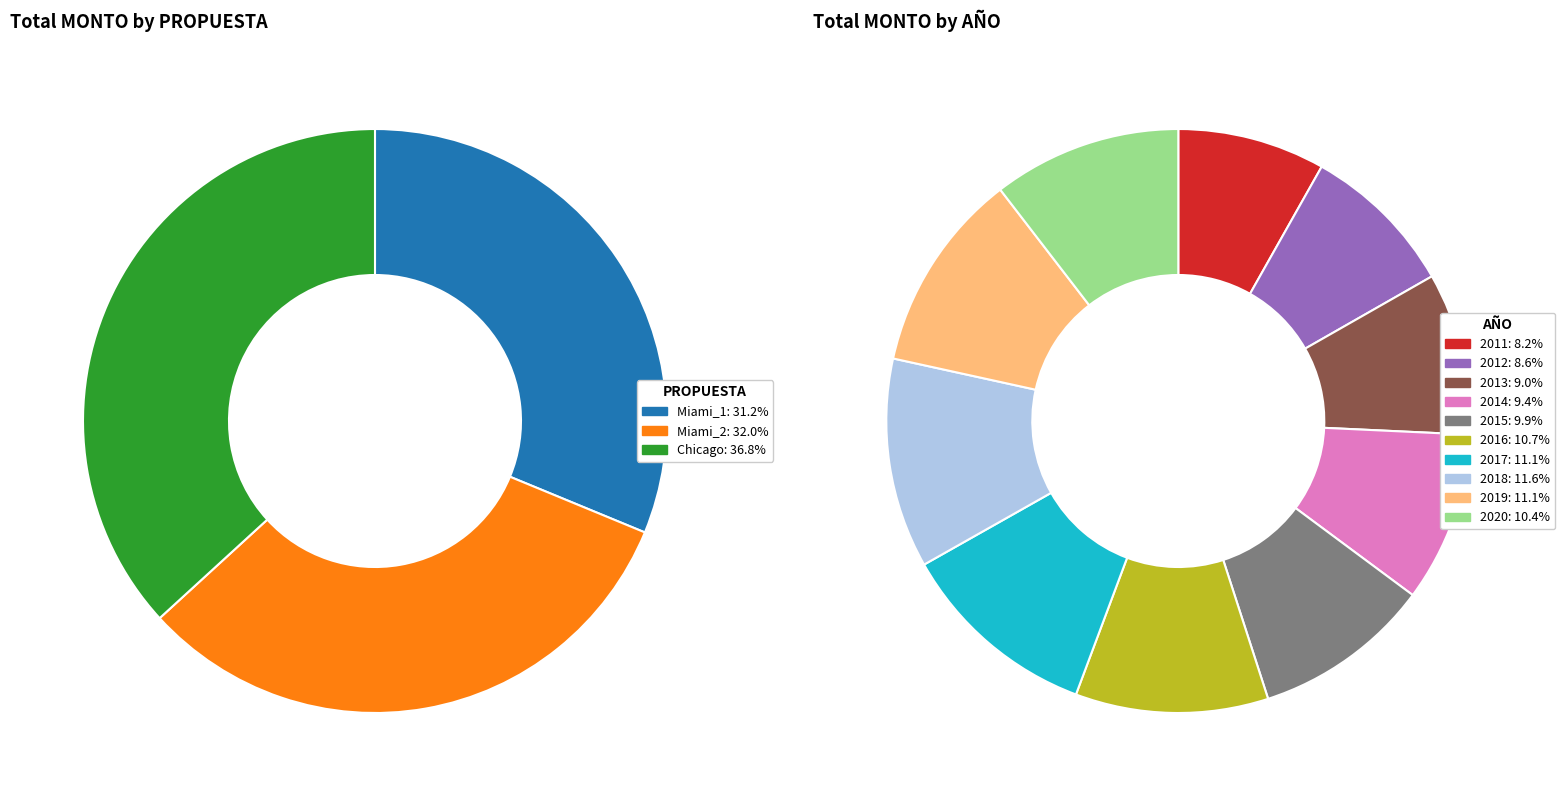

To the nearest percent, what portion does 2019 represent?

11%